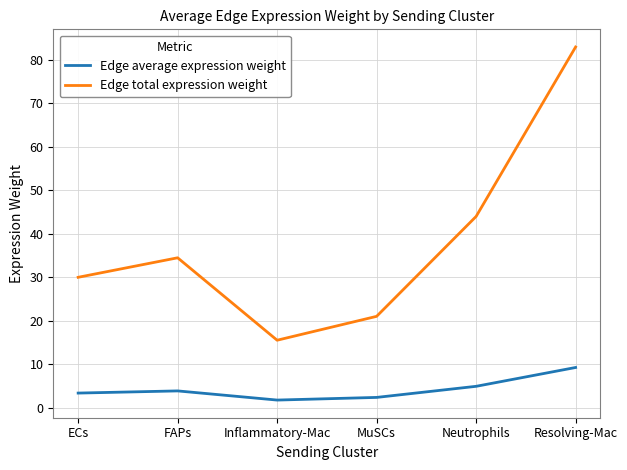

List the series in order of their peak value, highest first.

Edge total expression weight, Edge average expression weight